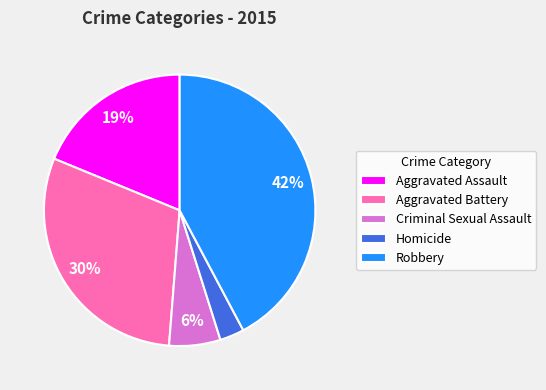

How many slices are in this pie chart?

5